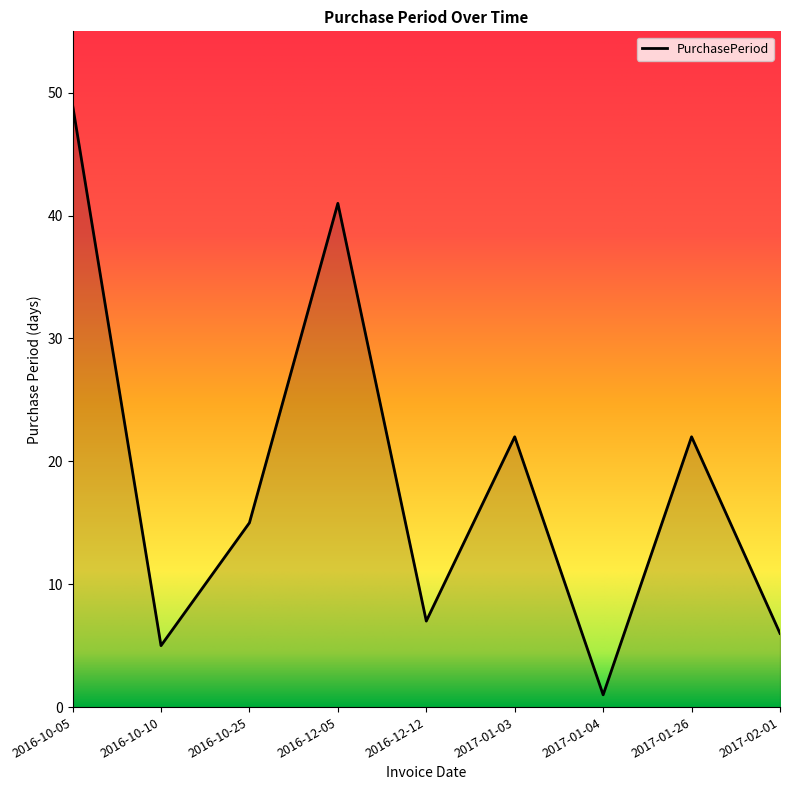

What is the difference between the maximum and minimum values?

48